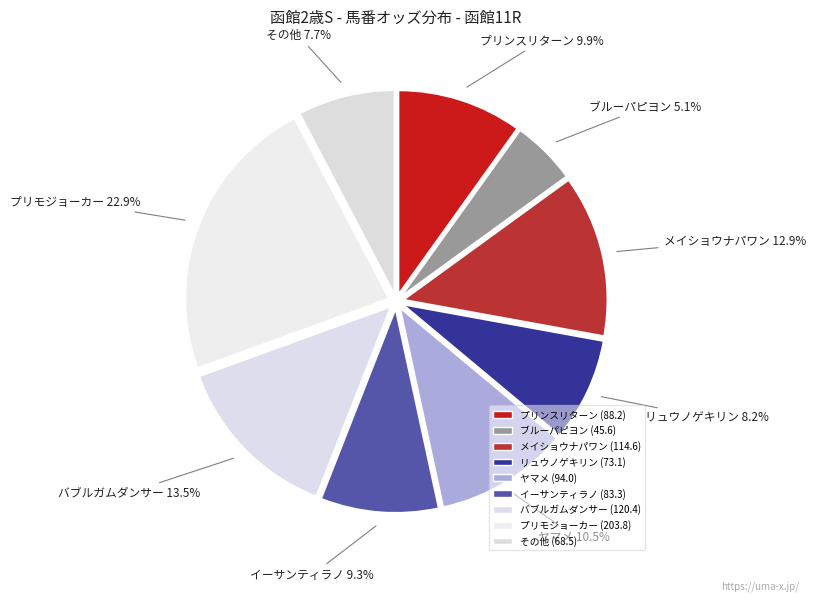

Which has a higher value, その他 or リュウノゲキリン?

リュウノゲキリン